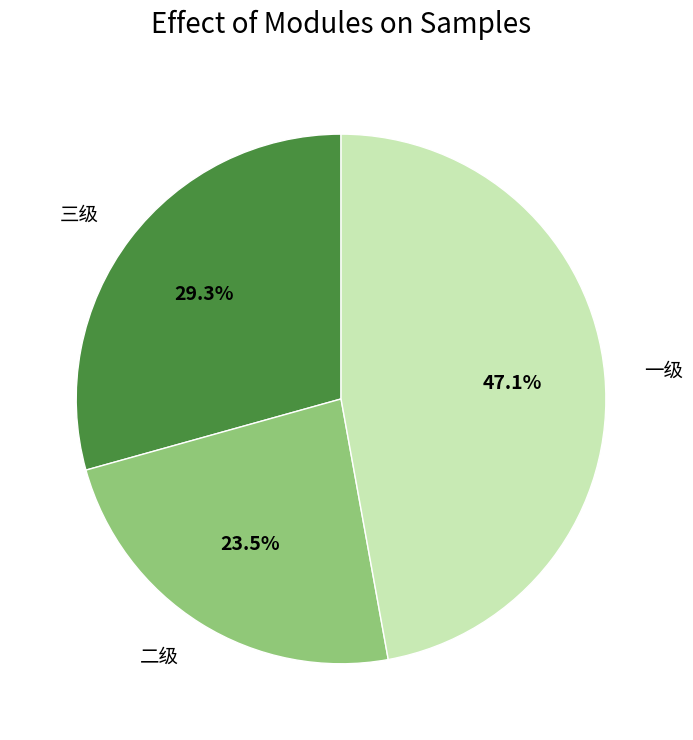

Is there any slice that represents more than half of the pie?

No